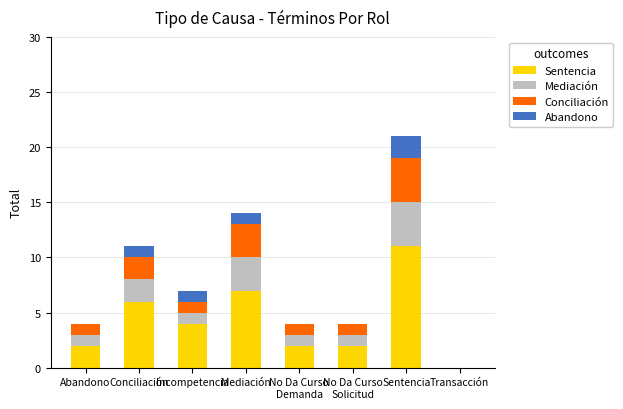

Are the bars horizontal?

No